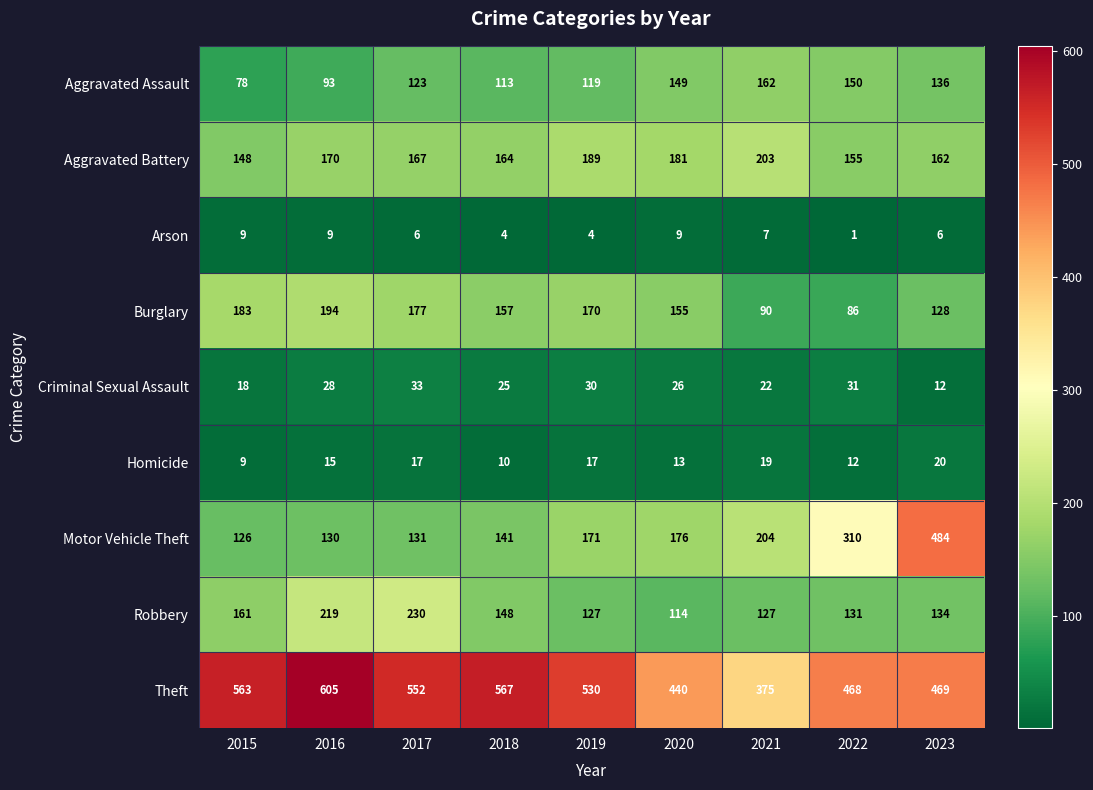

What is the difference between the highest and lowest values at 2021?

368